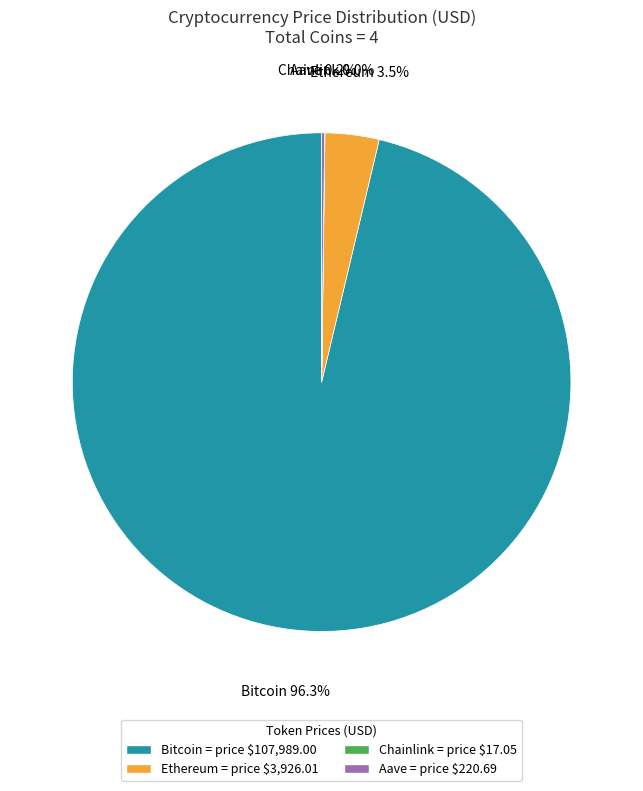

How much of the chart is everything except Bitcoin?

3.7%